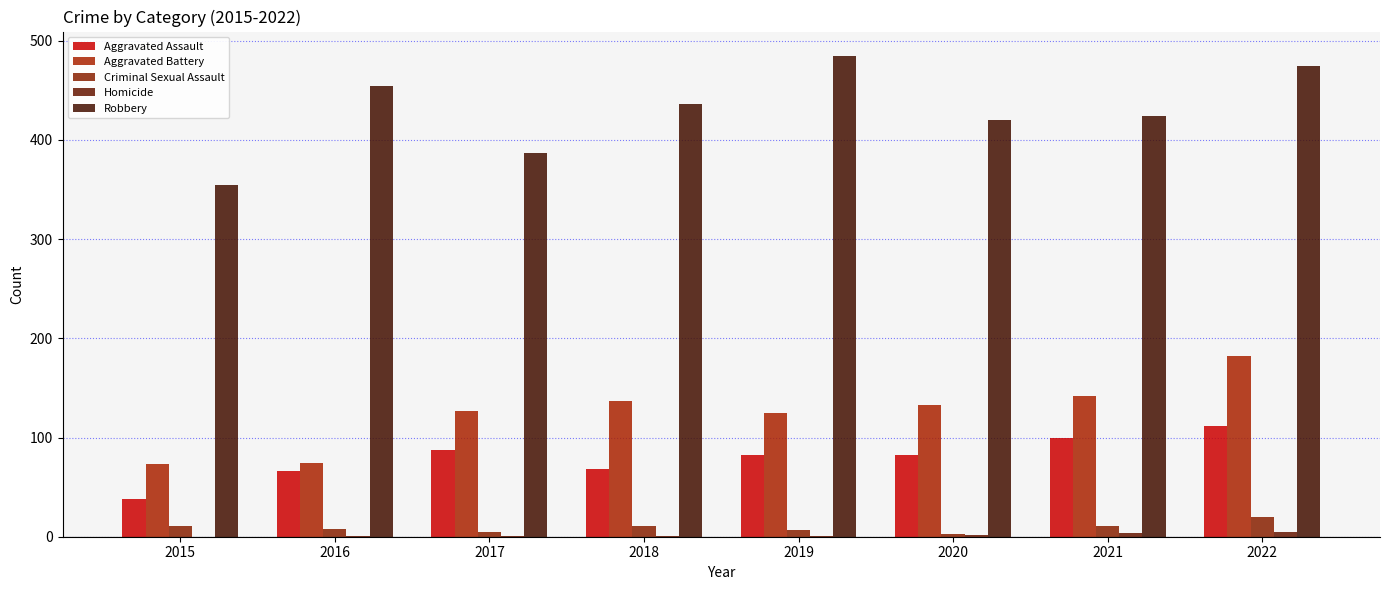

At which category is the sum across all series the highest?

2022